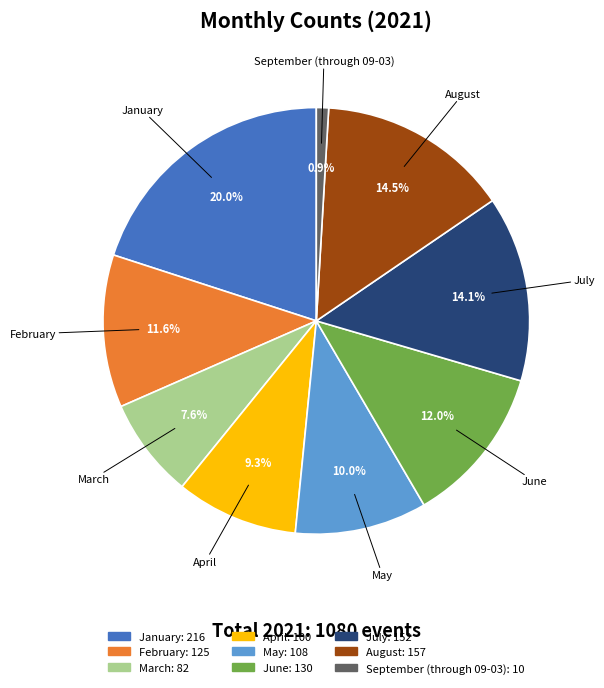

To the nearest percent, what is the difference between the January and March slice percentages?

12%